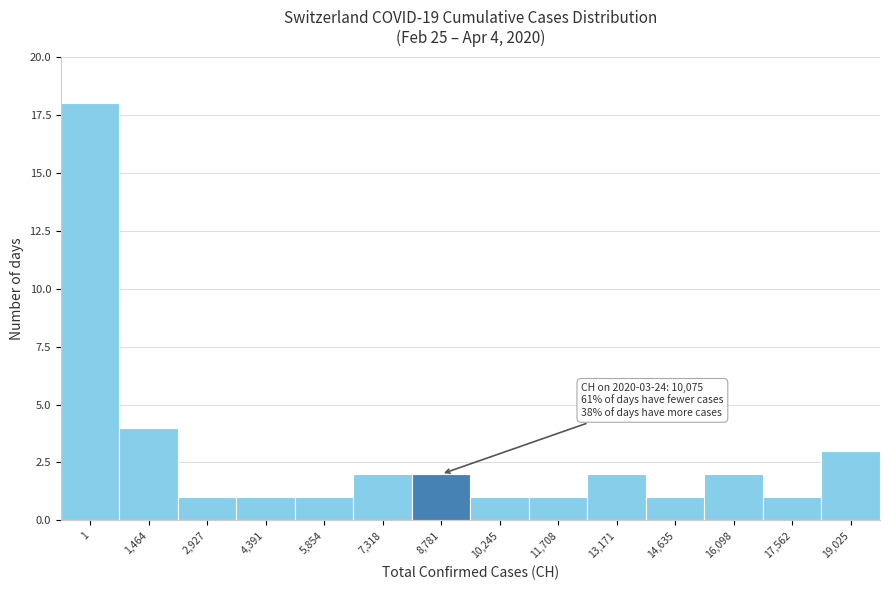

Reading right to left, list all the values displayed in this chart.

3	1	2	1	2	1	1	2	2	1	1	1	4	18